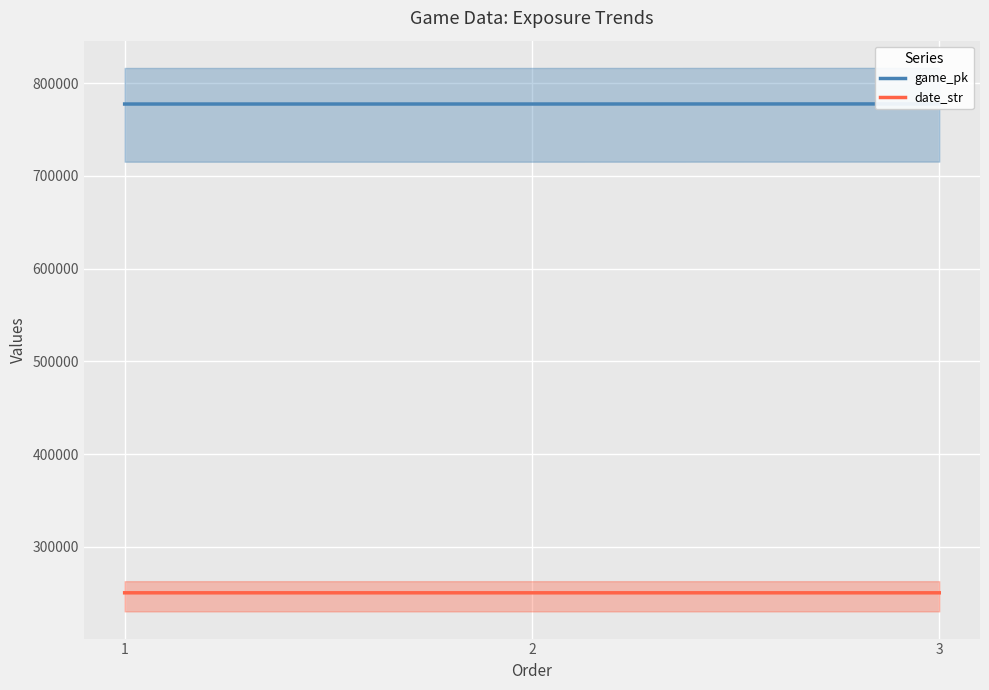

Which series has the widest spread of values?

game_pk